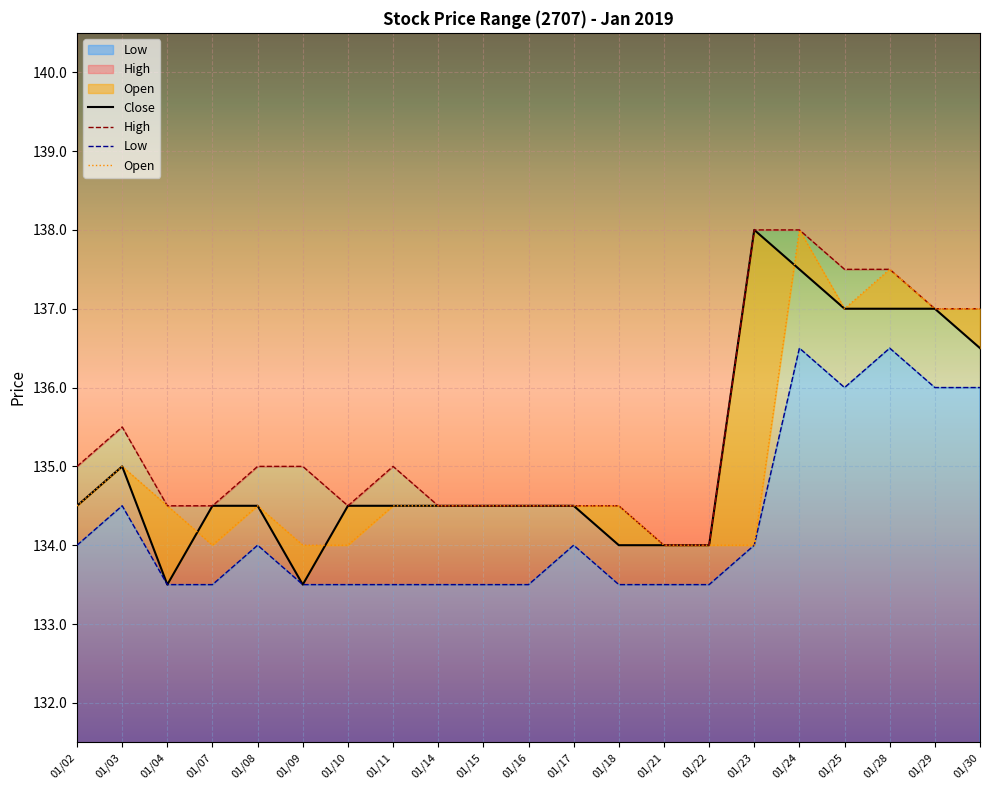

Reading left to right, list all the values displayed in this chart.

Close: 01/02=134.5	01/03=135.0	01/04=133.5	01/07=134.5	01/08=134.5	01/09=133.5	01/10=134.5	01/11=134.5	01/14=134.5	01/15=134.5	01/16=134.5	01/17=134.5	01/18=134.0	01/21=134.0	01/22=134.0	01/23=138.0	01/24=137.5	01/25=137.0	01/28=137.0	01/29=137.0	01/30=136.5
High: 01/02=135.0	01/03=135.5	01/04=134.5	01/07=134.5	01/08=135.0	01/09=135.0	01/10=134.5	01/11=135.0	01/14=134.5	01/15=134.5	01/16=134.5	01/17=134.5	01/18=134.5	01/21=134.0	01/22=134.0	01/23=138.0	01/24=138.0	01/25=137.5	01/28=137.5	01/29=137.0	01/30=137.0
Low: 01/02=134.0	01/03=134.5	01/04=133.5	01/07=133.5	01/08=134.0	01/09=133.5	01/10=133.5	01/11=133.5	01/14=133.5	01/15=133.5	01/16=133.5	01/17=134.0	01/18=133.5	01/21=133.5	01/22=133.5	01/23=134.0	01/24=136.5	01/25=136.0	01/28=136.5	01/29=136.0	01/30=136.0
Open: 01/02=134.5	01/03=135.0	01/04=134.5	01/07=134.0	01/08=134.5	01/09=134.0	01/10=134.0	01/11=134.5	01/14=134.5	01/15=134.5	01/16=134.5	01/17=134.5	01/18=134.5	01/21=134.0	01/22=134.0	01/23=134.0	01/24=138.0	01/25=137.0	01/28=137.5	01/29=137.0	01/30=137.0